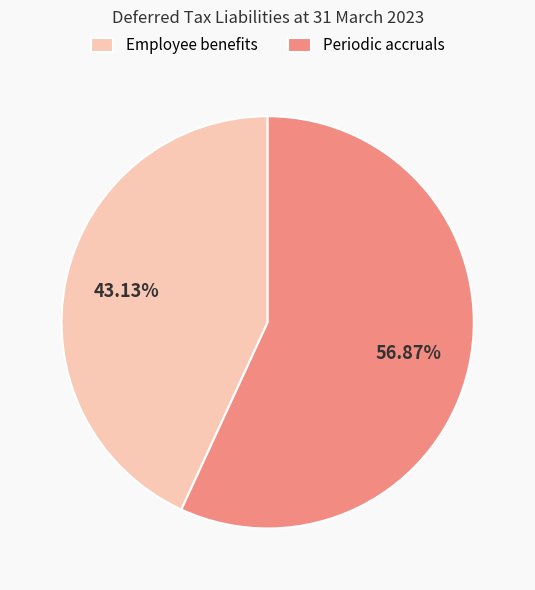

Which category has the smallest portion of the pie?

Employee benefits